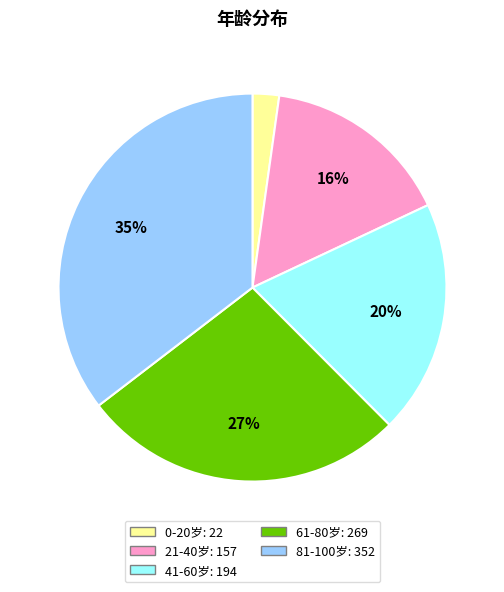

To the nearest percent, what is the average slice percentage?

20%